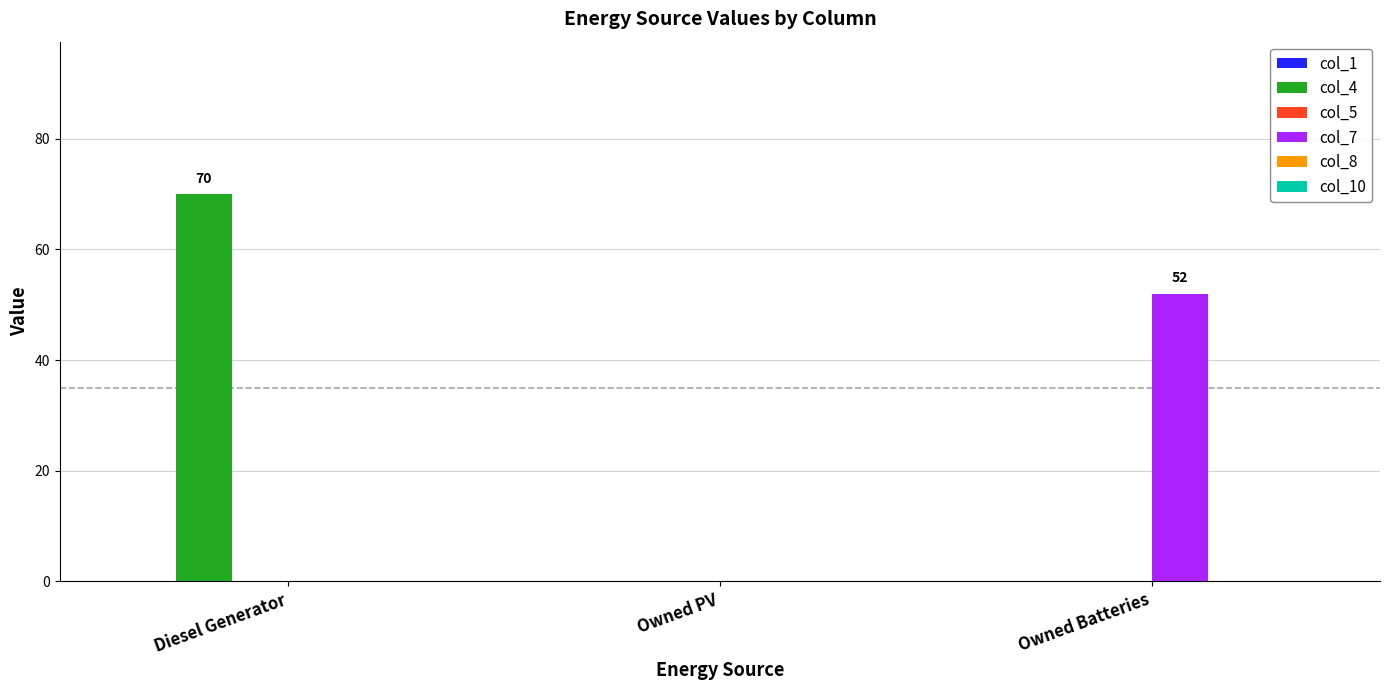

Which label corresponds to the largest value in the chart?

Diesel Generator